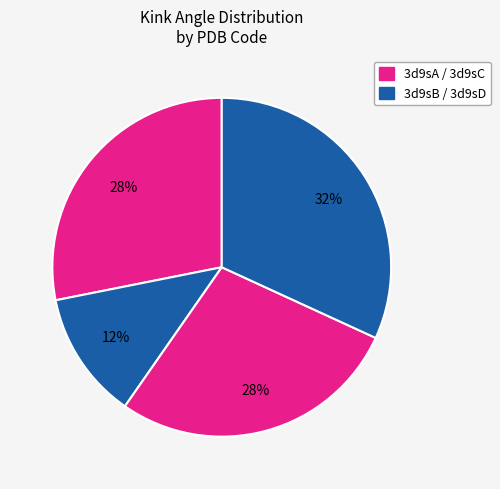

What is the smallest slice in the pie chart?

3d9sB